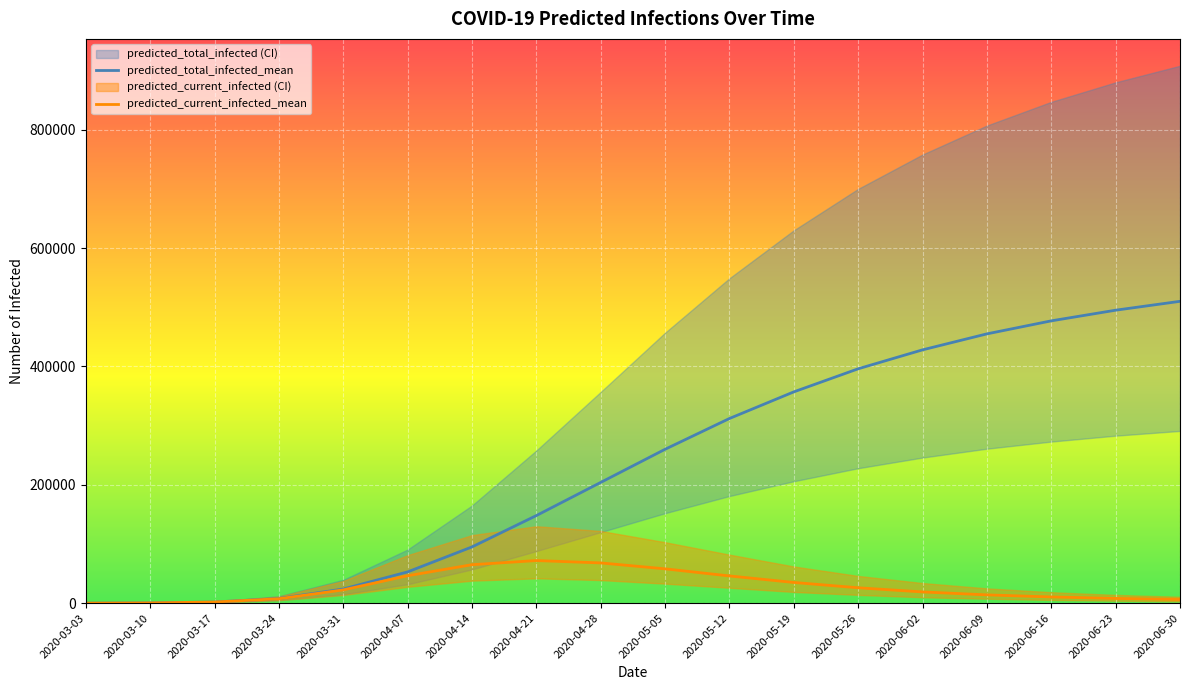

At how many categories does at least one series exceed 183608?

11